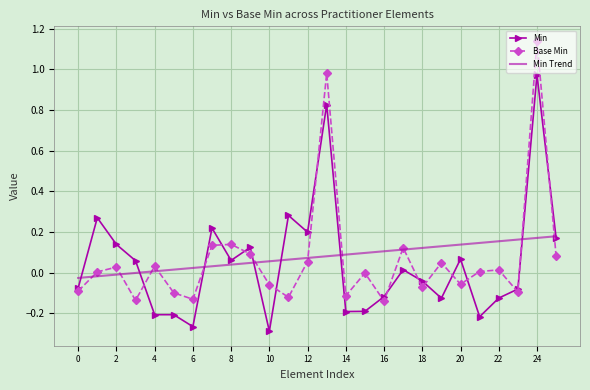

Which series has the widest spread of values?

Base Min